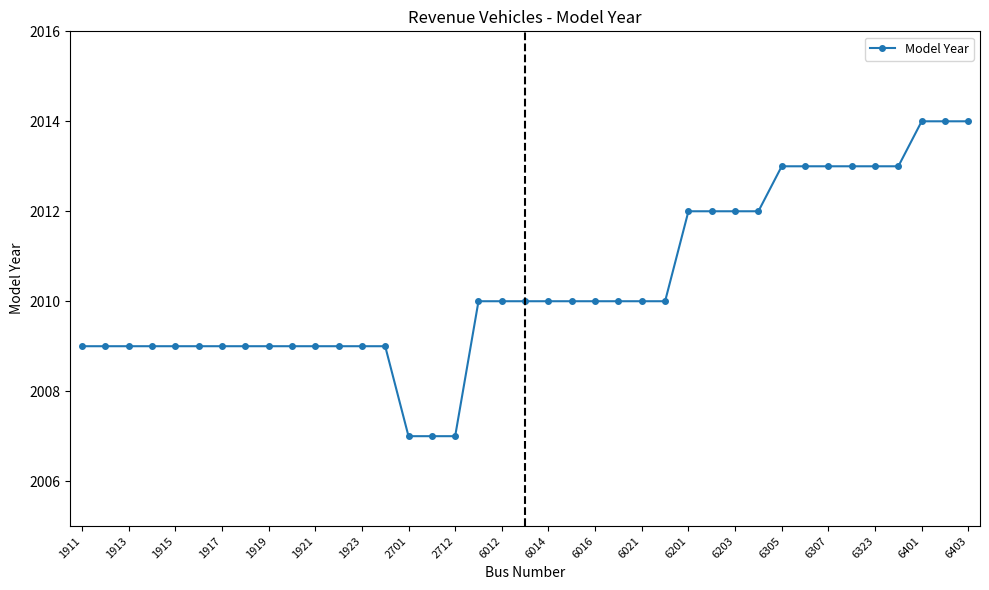

What is the maximum value shown in the chart?

2014